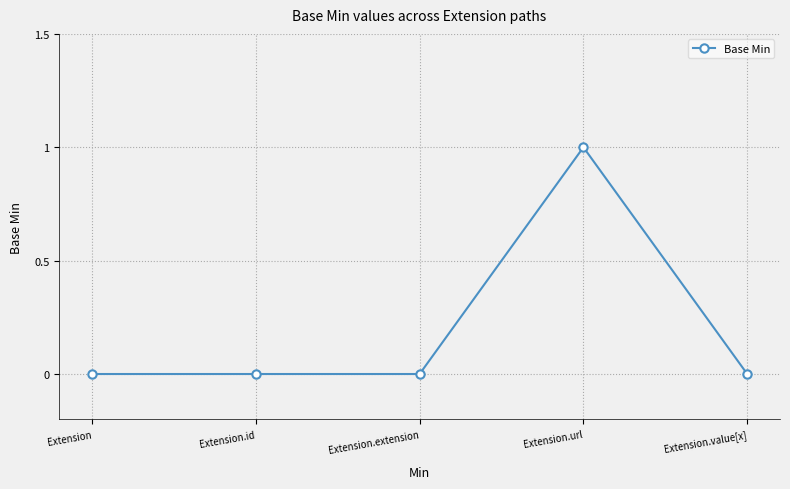

Reading left to right, extract all data points from this chart.

Extension=0	Extension.id=0	Extension.extension=0	Extension.url=1	Extension.value[x]=0